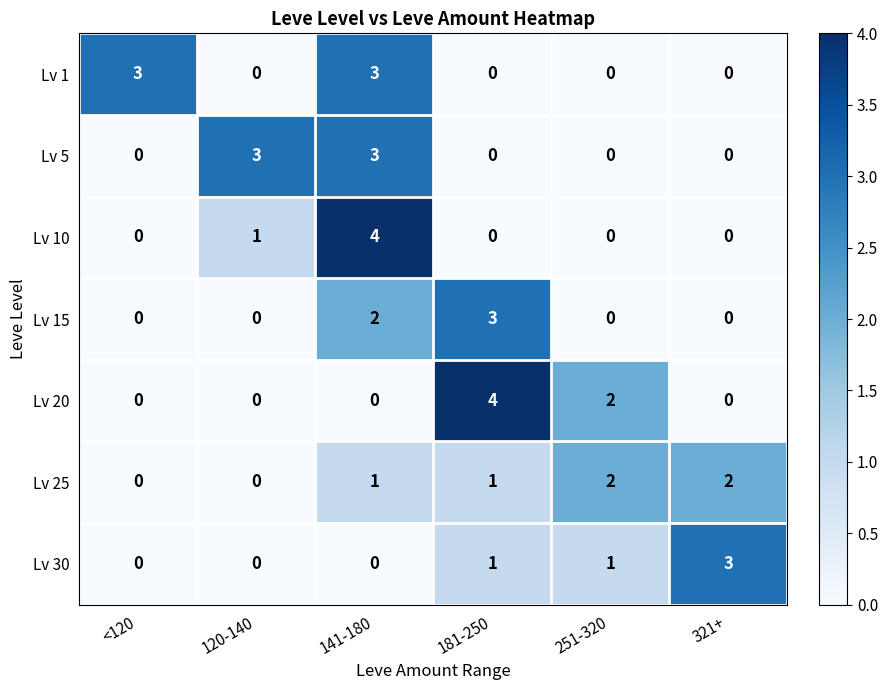

What is the difference between the maximum and minimum values in the Lv 10 series?

4